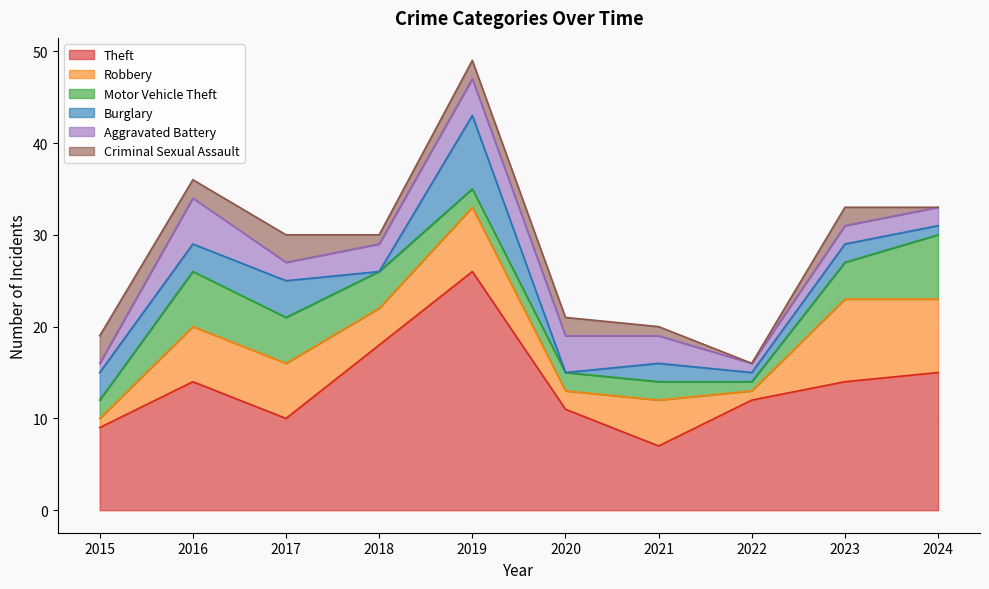

Reading left to right, transcribe all the data shown in this chart.

Theft: 2015=9	2016=14	2017=10	2018=18	2019=26	2020=11	2021=7	2022=12	2023=14	2024=15
Robbery: 2015=1	2016=6	2017=6	2018=4	2019=7	2020=2	2021=5	2022=1	2023=9	2024=8
Motor Vehicle Theft: 2015=2	2016=6	2017=5	2018=4	2019=2	2020=2	2021=2	2022=1	2023=4	2024=7
Burglary: 2015=3	2016=3	2017=4	2018=0	2019=8	2020=0	2021=2	2022=1	2023=2	2024=1
Aggravated Battery: 2015=1	2016=5	2017=2	2018=3	2019=4	2020=4	2021=3	2022=1	2023=2	2024=2
Criminal Sexual Assault: 2015=3	2016=2	2017=3	2018=1	2019=2	2020=2	2021=1	2022=0	2023=2	2024=0